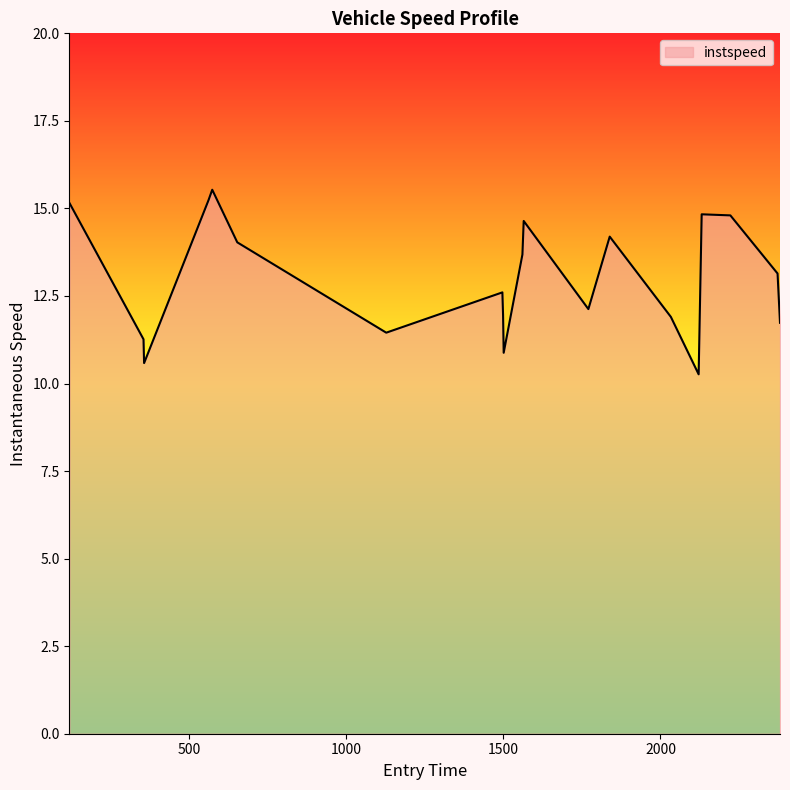

How many interior local valleys (lower than both neighbors) does the data have?

5